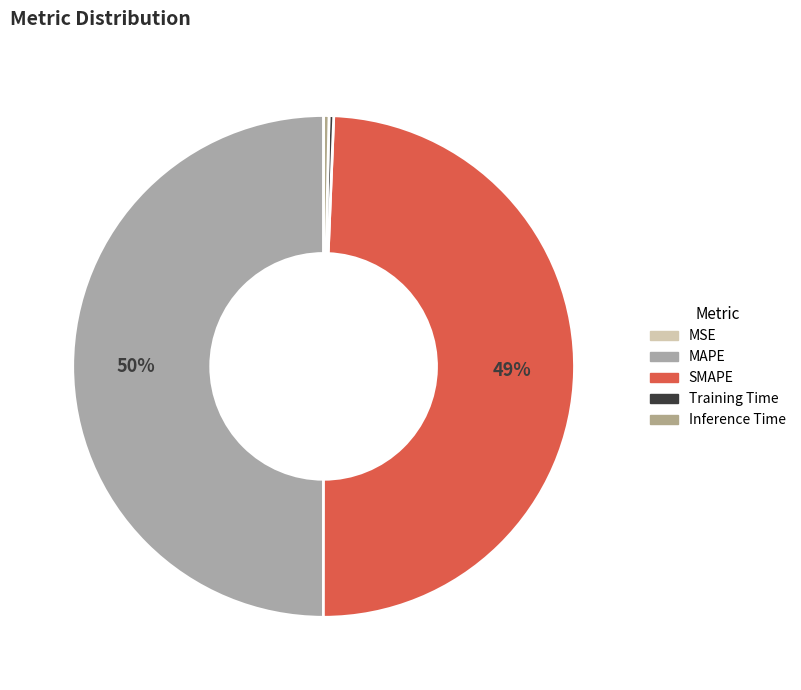

Which slice is the largest?

MAPE